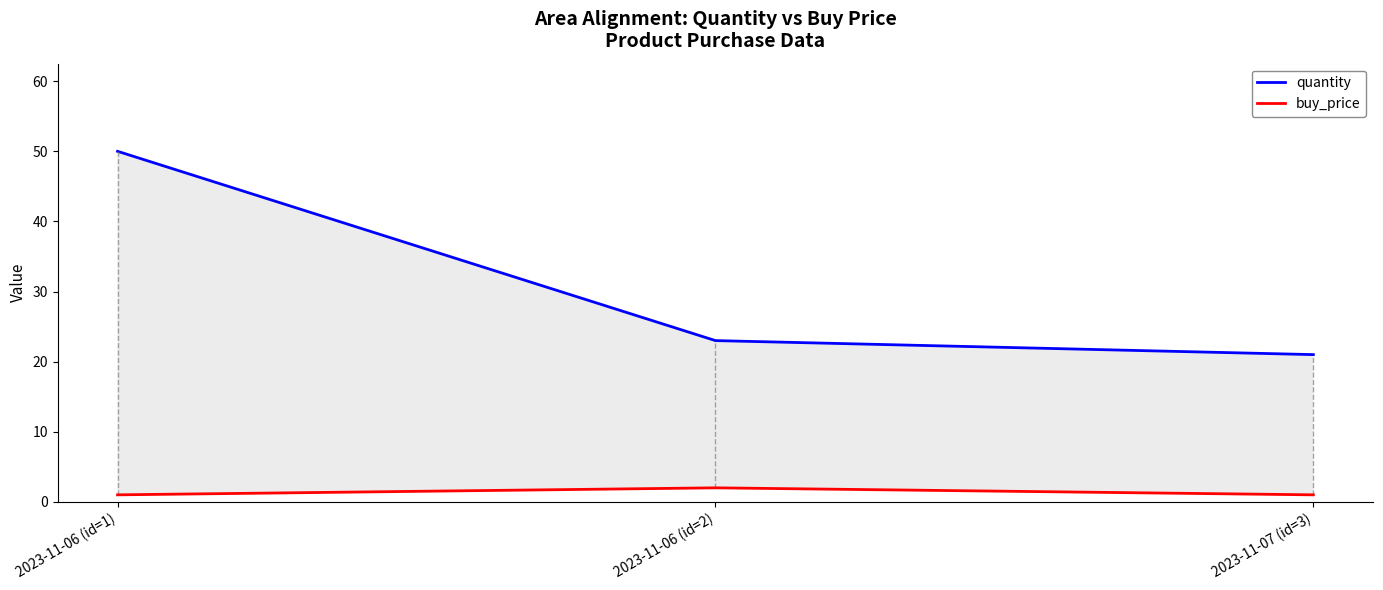

True or false: quantity has a value of 23 at 2023-11-06 (id=2).

True